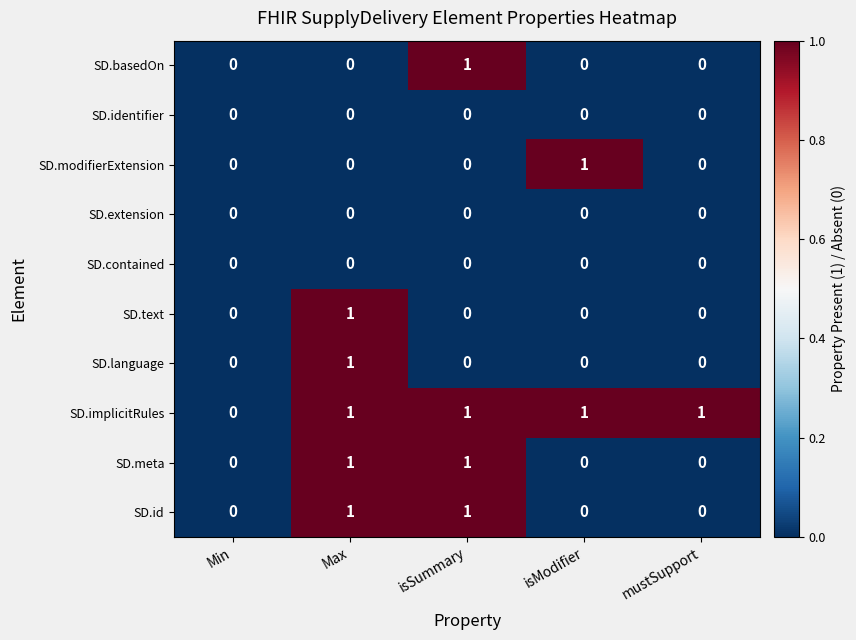

Which series changed the most between Min and mustSupport?

SD.implicitRules